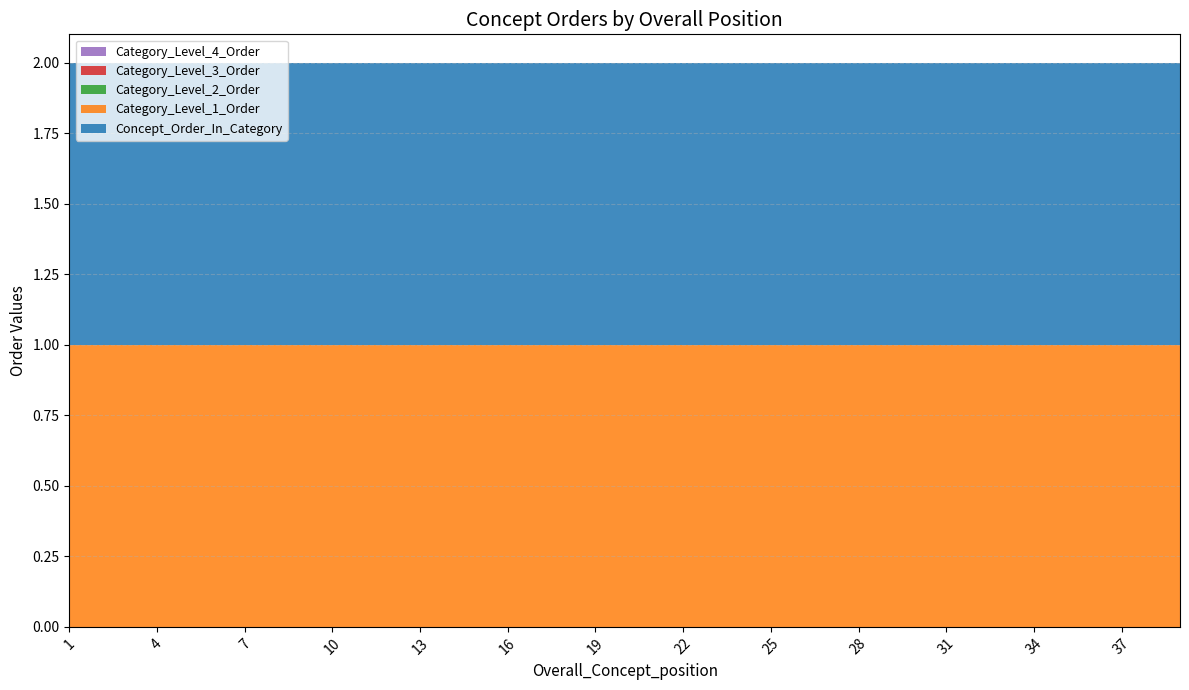

Reading right to left, transcribe all the data shown in this chart.

Concept_Order_In_Category: 1	1	1	1	1	1	1	1	1	1	1	1	1	1	1	1	1	1	1	1	1	1	1	1	1	1	1	1	1	1	1	1	1	1	1	1	1	1	1
Category_Level_2_Order: 0	0	0	0	0	0	0	0	0	0	0	0	0	0	0	0	0	0	0	0	0	0	0	0	0	0	0	0	0	0	0	0	0	0	0	0	0	0	0
Category_Level_1_Order: 1	1	1	1	1	1	1	1	1	1	1	1	1	1	1	1	1	1	1	1	1	1	1	1	1	1	1	1	1	1	1	1	1	1	1	1	1	1	1
Category_Level_3_Order: 0	0	0	0	0	0	0	0	0	0	0	0	0	0	0	0	0	0	0	0	0	0	0	0	0	0	0	0	0	0	0	0	0	0	0	0	0	0	0
Category_Level_4_Order: 0	0	0	0	0	0	0	0	0	0	0	0	0	0	0	0	0	0	0	0	0	0	0	0	0	0	0	0	0	0	0	0	0	0	0	0	0	0	0